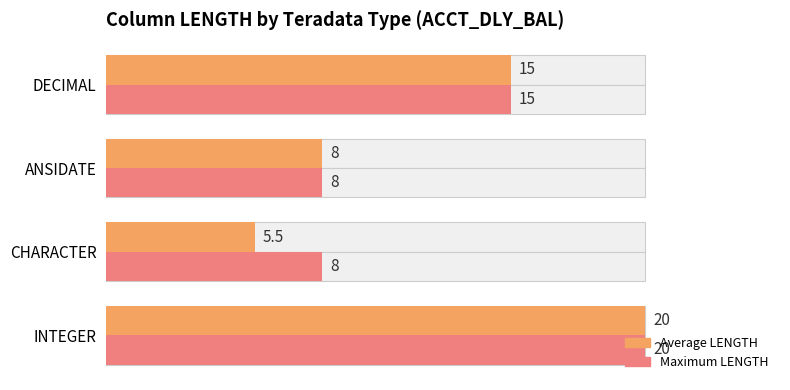

Does the chart contain any negative values?

No